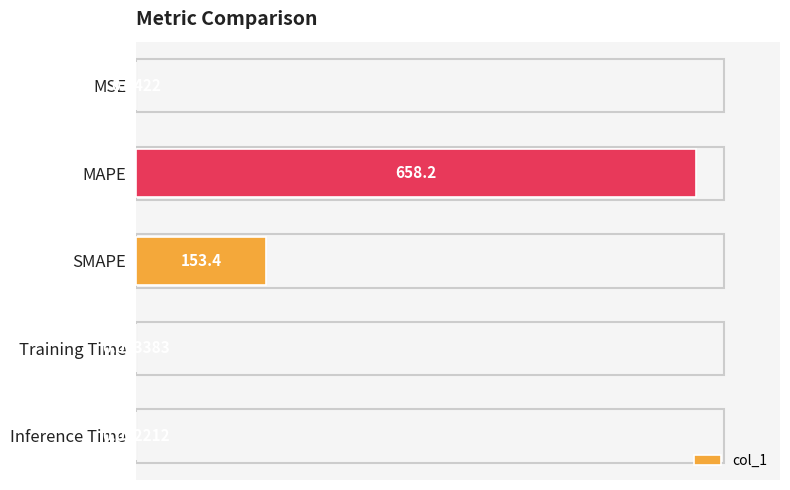

What is the maximum value shown in the chart?

658.2